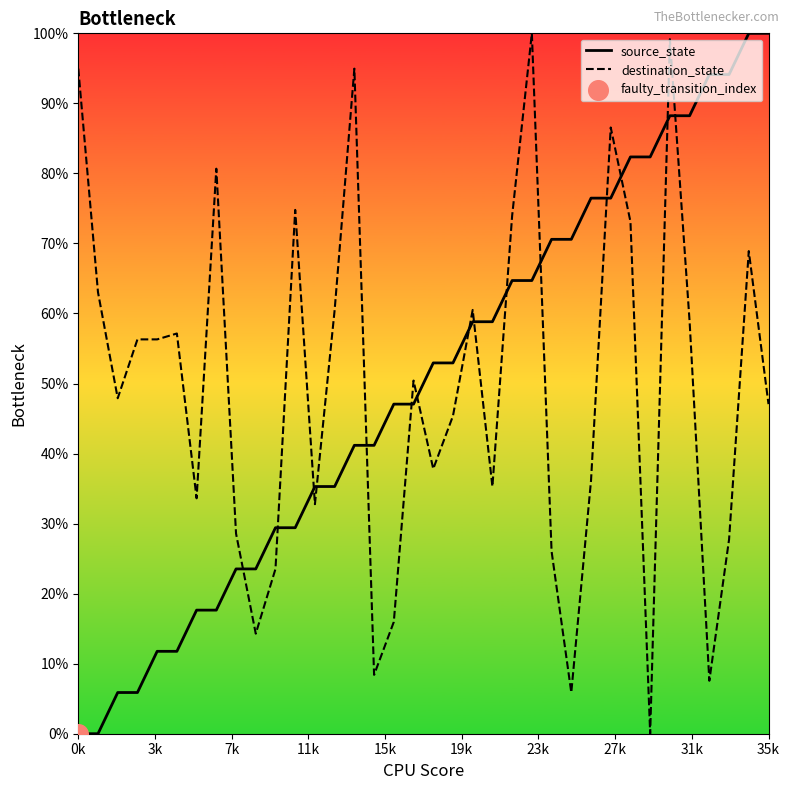

What is the greatest value displayed?

100.0